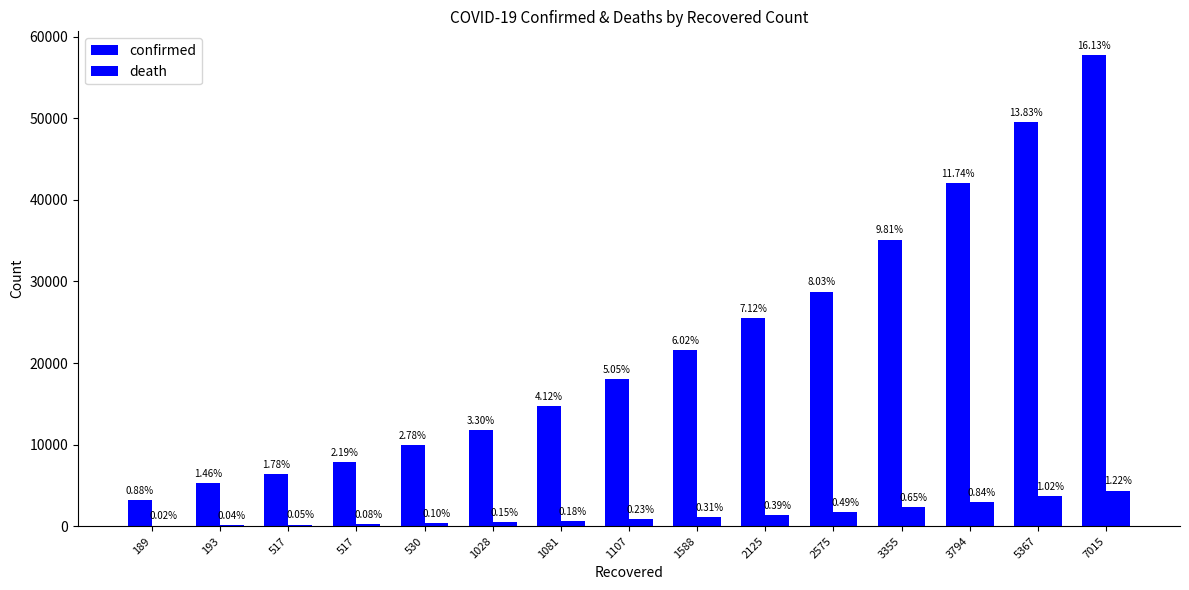

Are the bars horizontal?

No